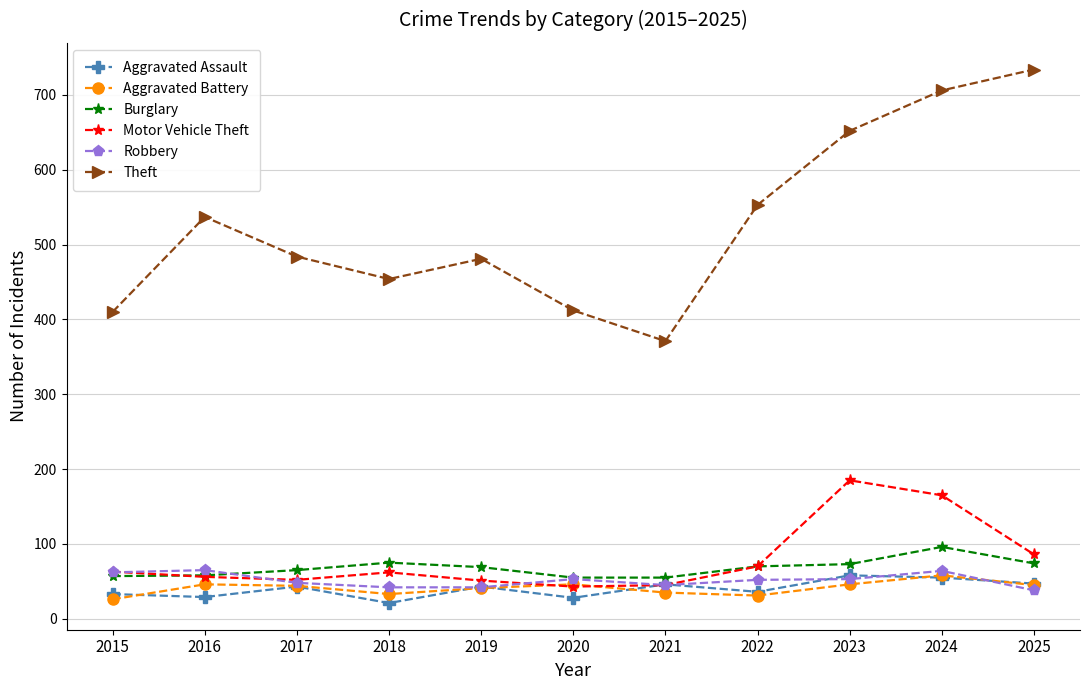

Is this an area chart (filled region under the line)?

No